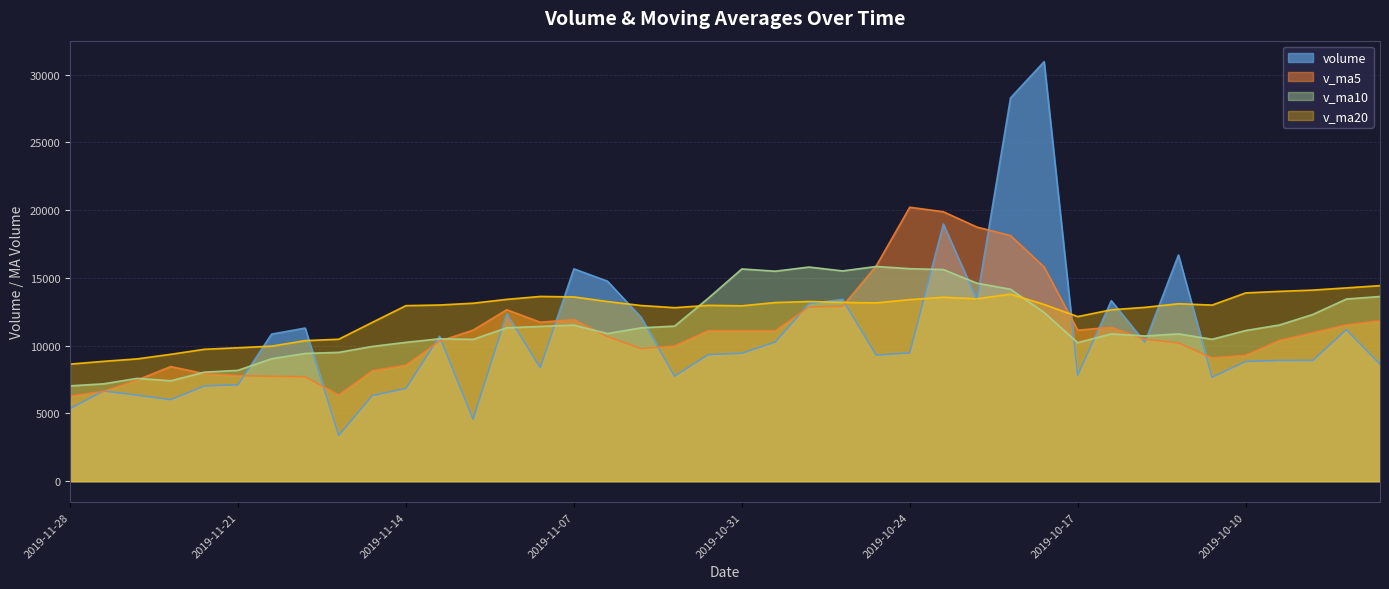

Which series changed the most between 2019-10-30 and 2019-10-14?

volume